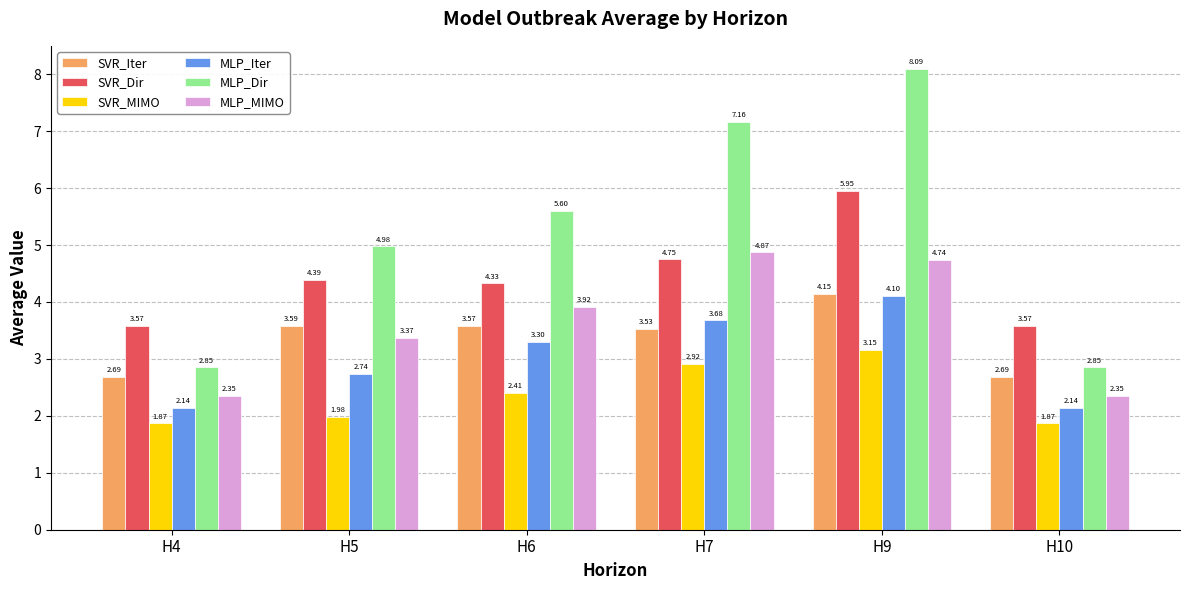

At how many categories does at least one series exceed 4?

4